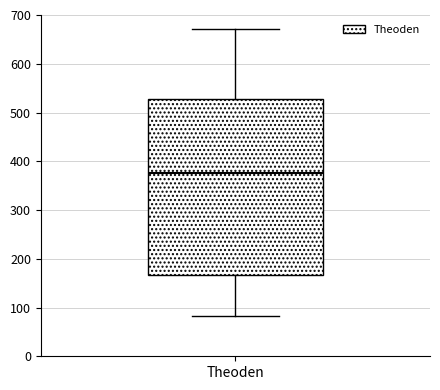

Transcribe this box plot: give where the median line is, the range the box spans, and where the two whiskers end, as read against the y-axis. The values are not printed on the chart, so give them approximately, as read against the axis.

median 380, box 170 to 530, whiskers 80 to 670